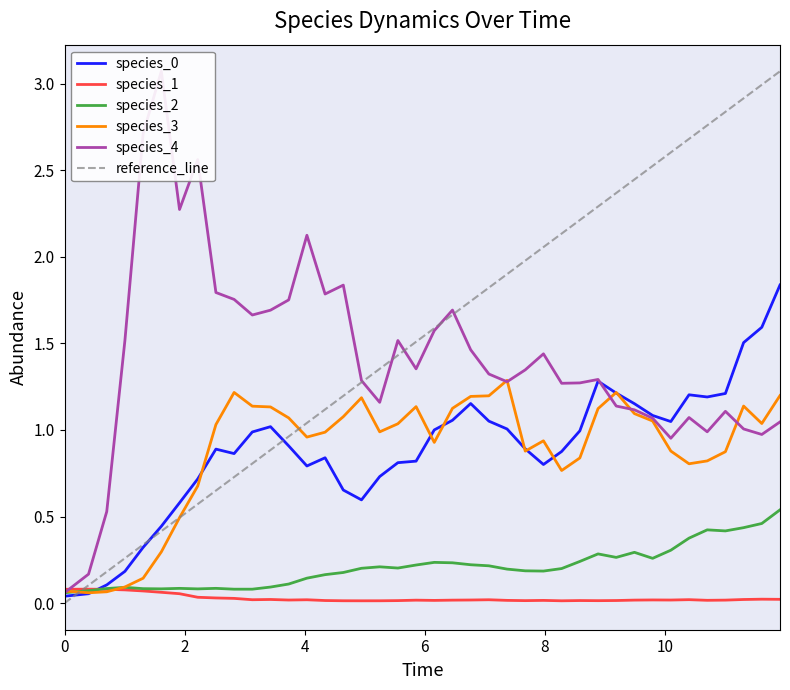

The value of species_0 at 26 is 0.2. True or false?

False